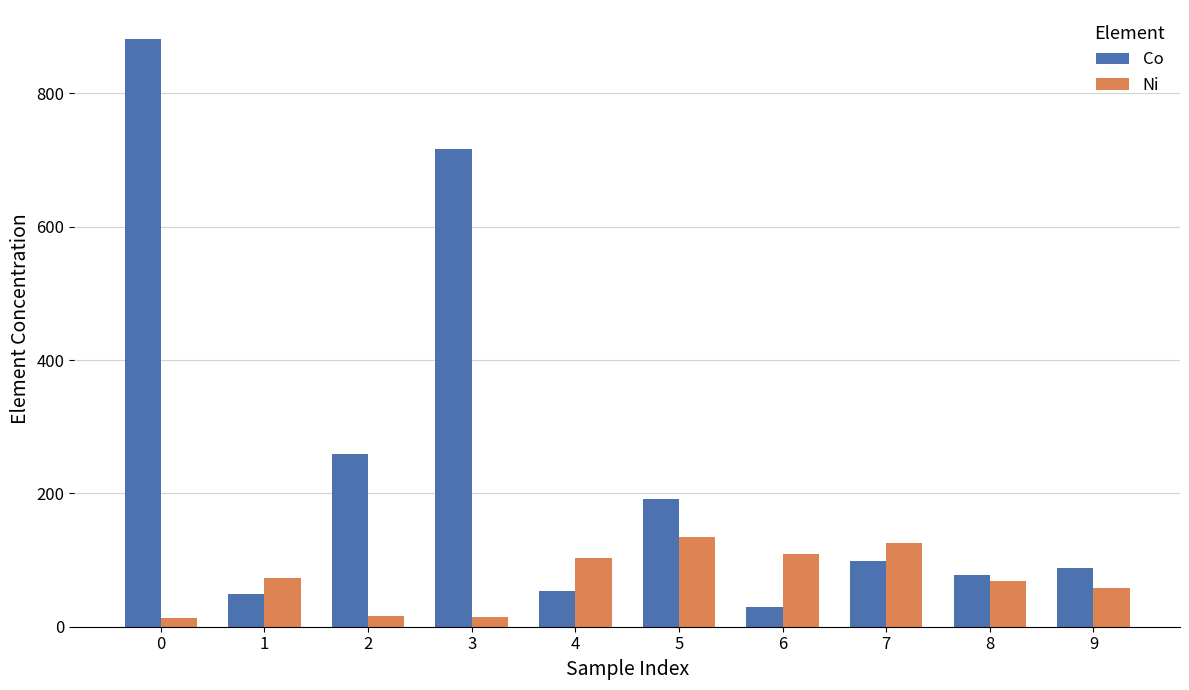

What is the approximate value of Ni at 7?

125.6